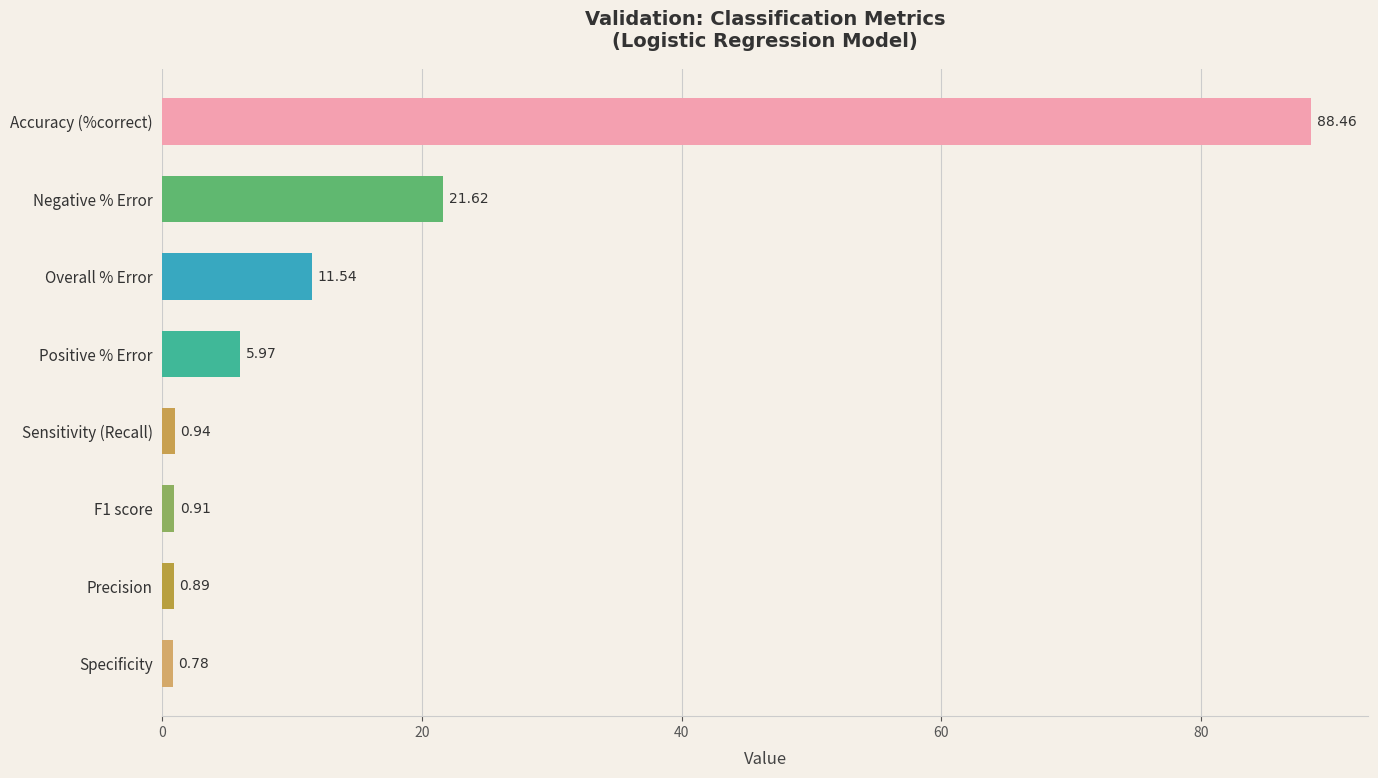

At which label is the value closest to 44?

Negative % Error